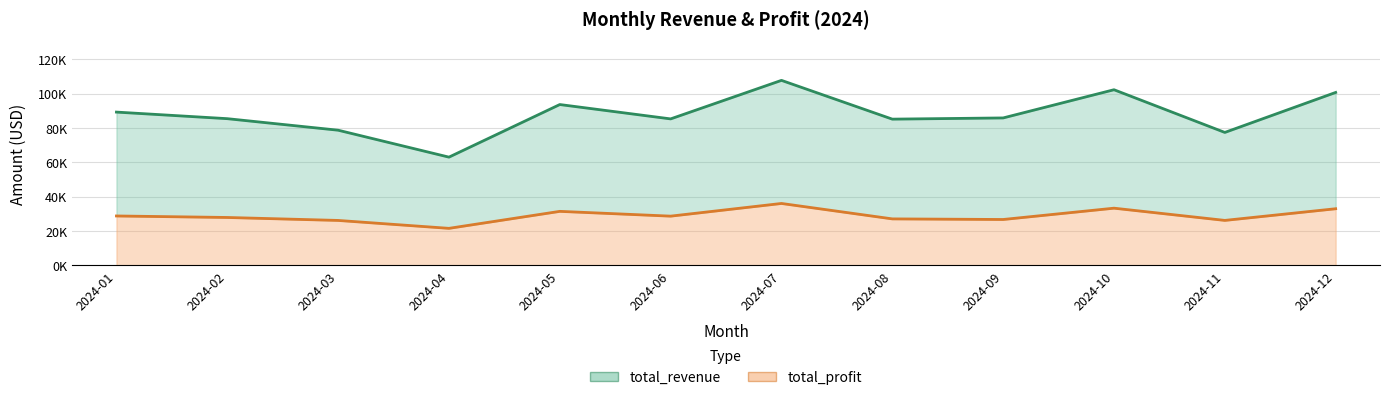

True or false: total_revenue has more than 0 points higher than both neighbors.

True